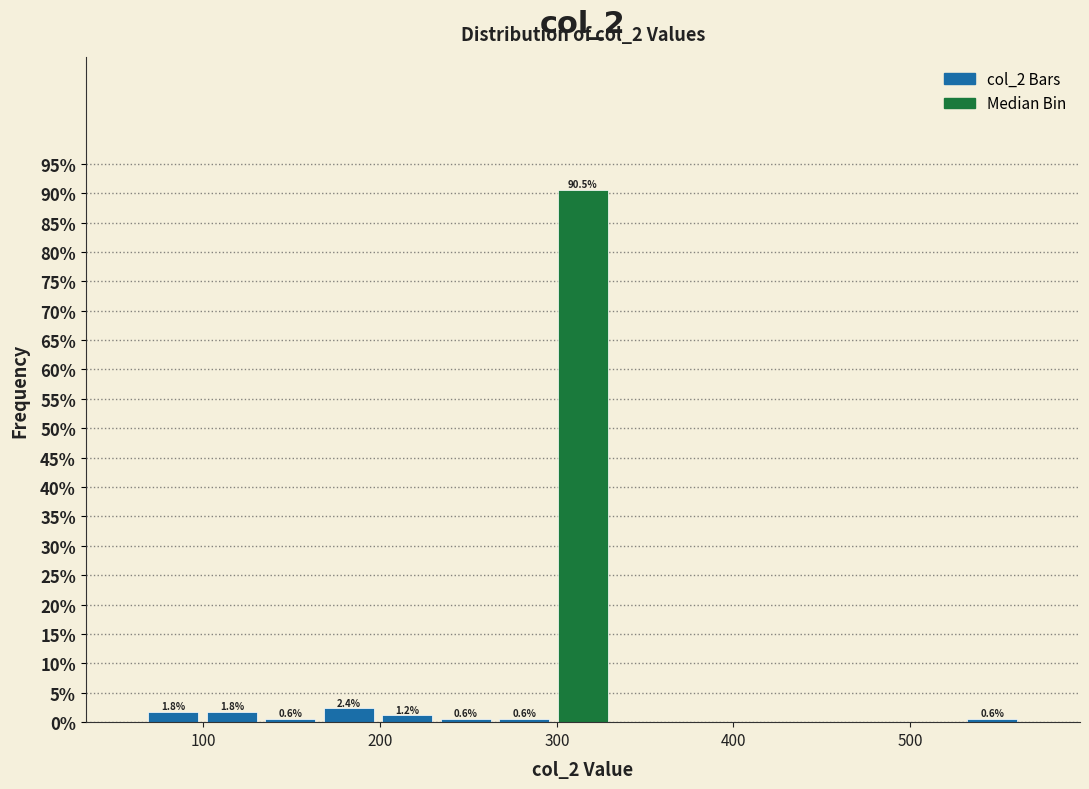

Read against the x-axis, roughly where is the centre of the tallest bar?

310